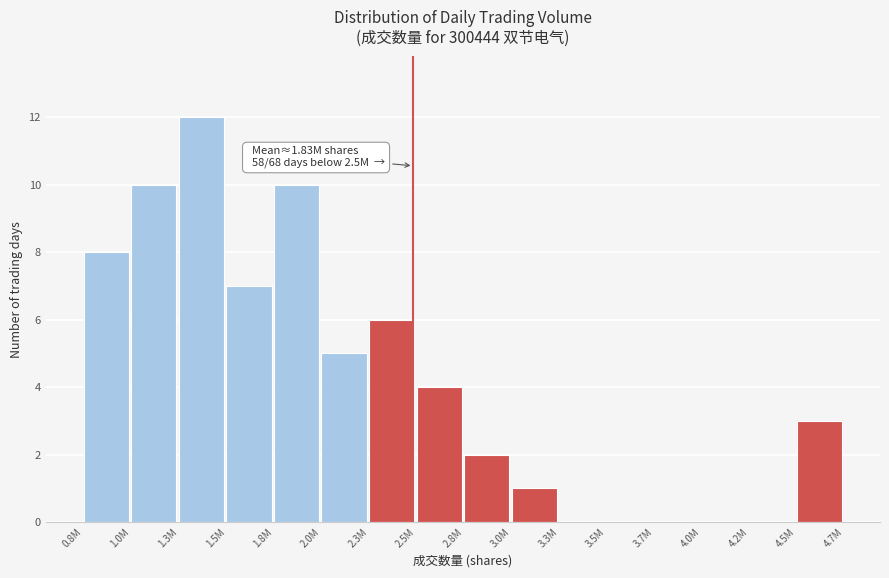

Reading left to right, transcribe all the data shown in this chart.

0.8M=8	1.0M=10	1.3M=12	1.5M=7	1.8M=10	2.0M=5	2.3M=6	2.5M=4	2.8M=2	3.0M=1	3.3M=0	3.5M=0	3.7M=0	4.0M=0	4.2M=0	4.5M=3